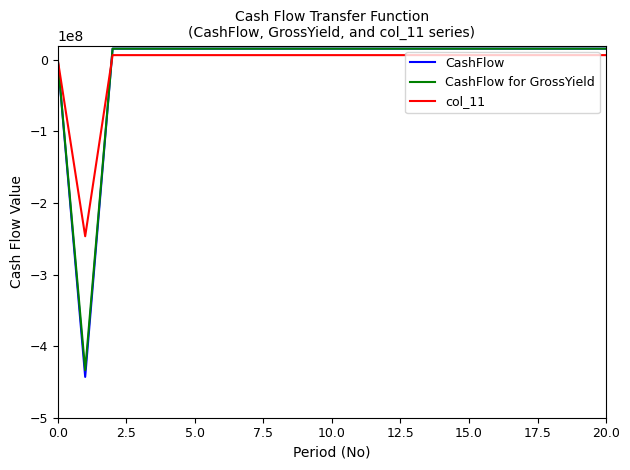

Which series has the largest range (max minus min)?

CashFlow